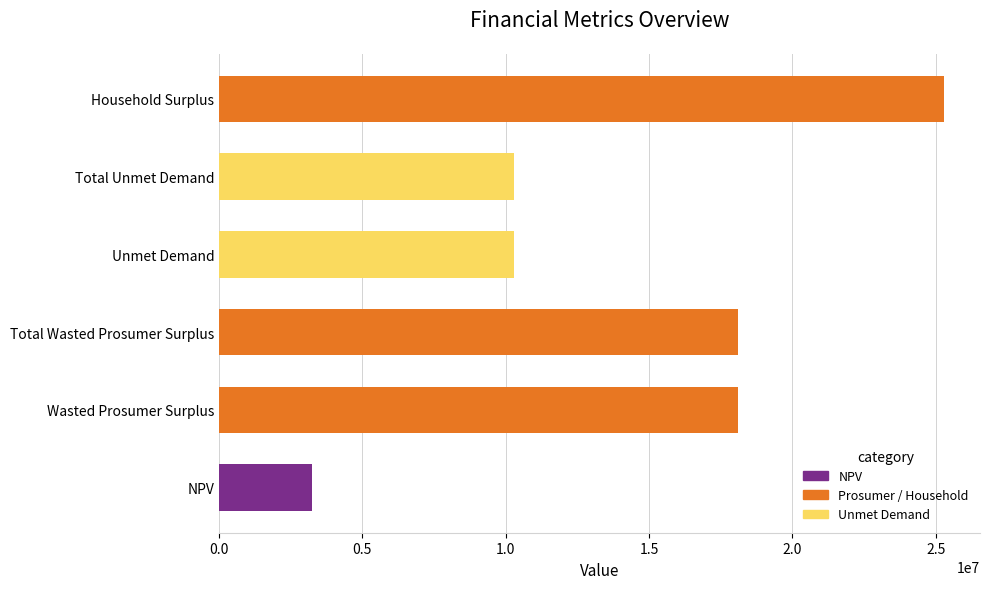

The chart shows a value of 6940472.7 at Unmet Demand. True or false?

False